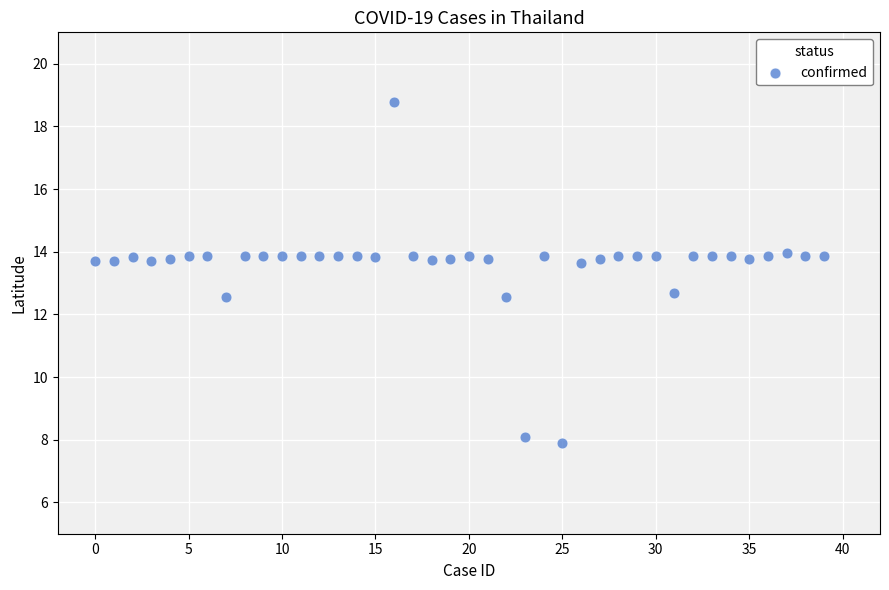

What is the range of Y values (max minus min)?

10.9